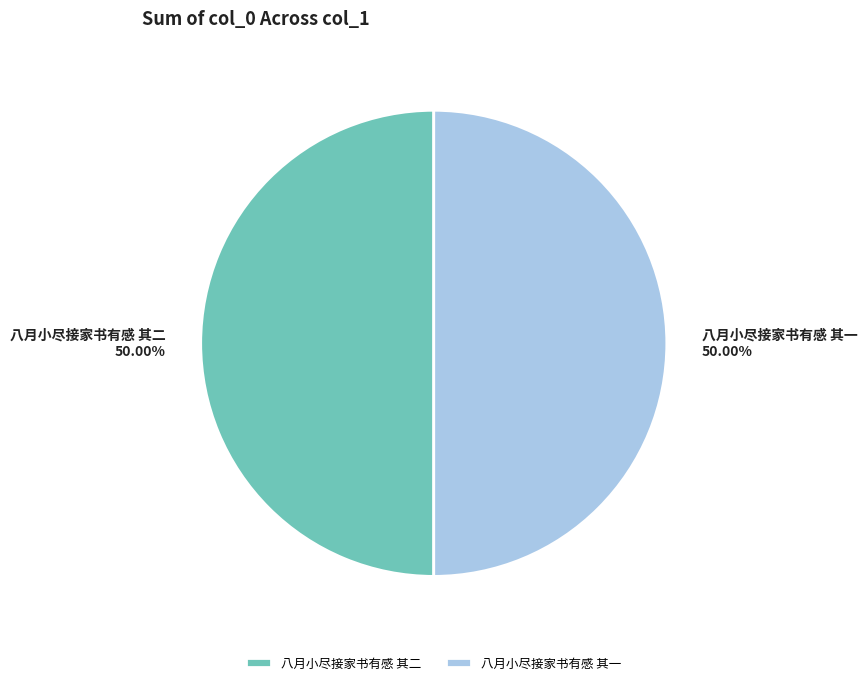

Is the sum of 八月小尽接家书有感 其二 and 八月小尽接家书有感 其一 greater than half?

Yes